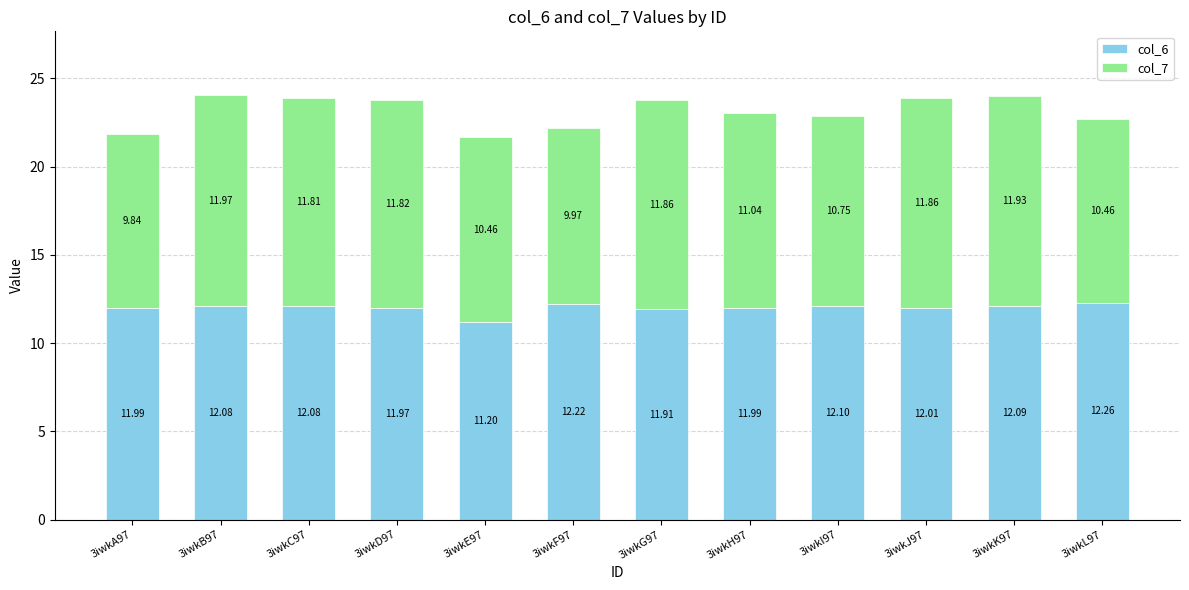

What is the average value of the col_6 series?

12.0